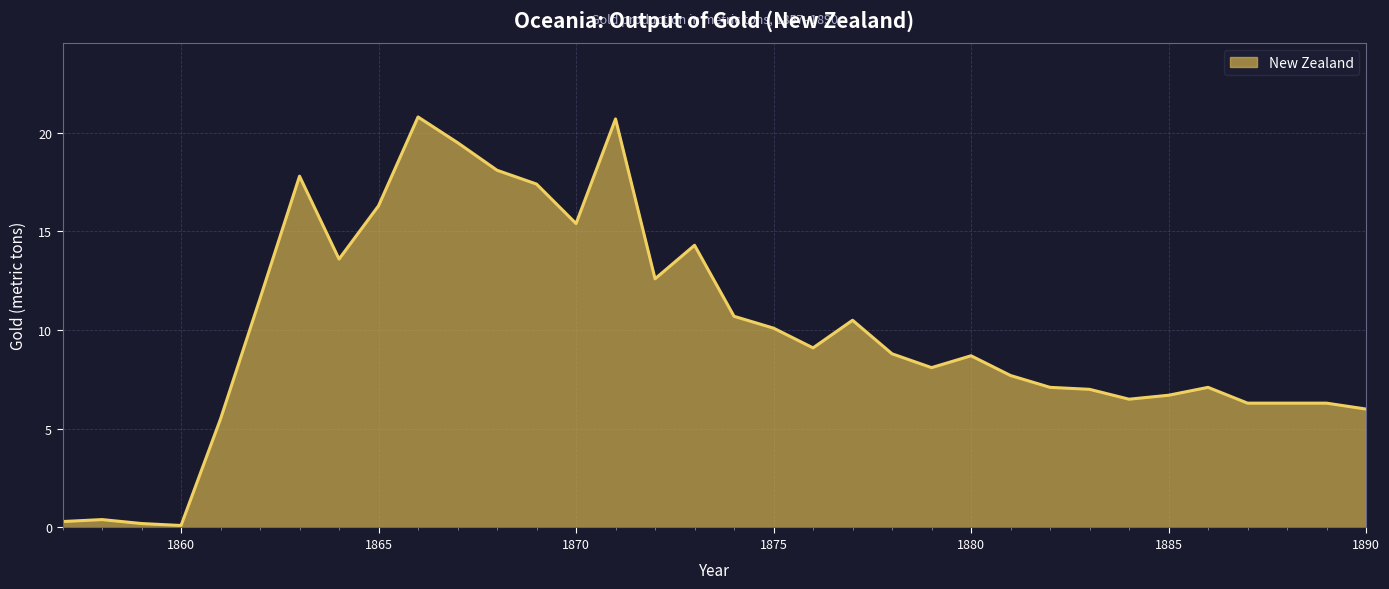

What is the greatest value displayed?

20.8